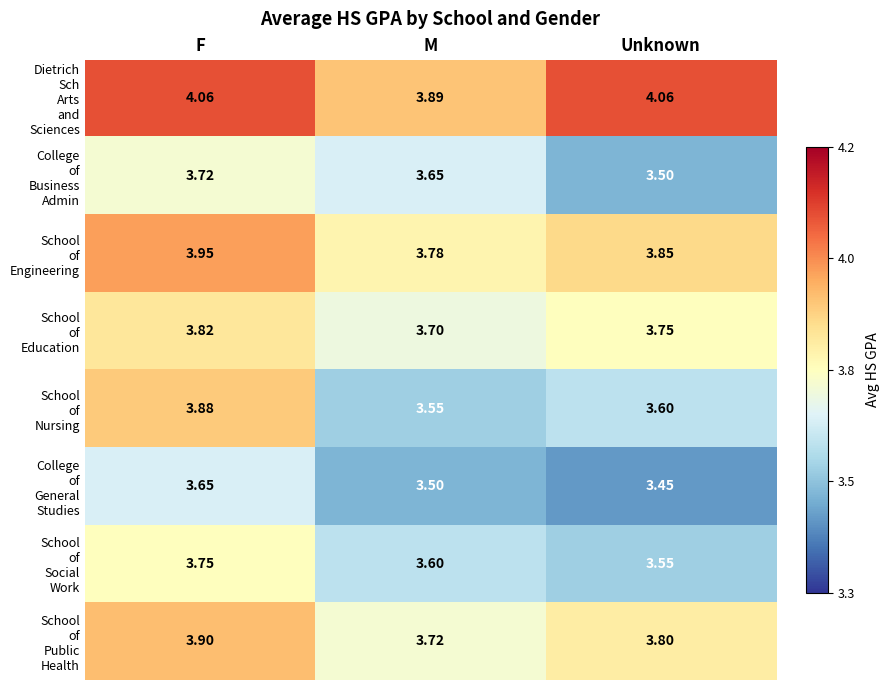

Which category has the lowest value across all series?

Unknown